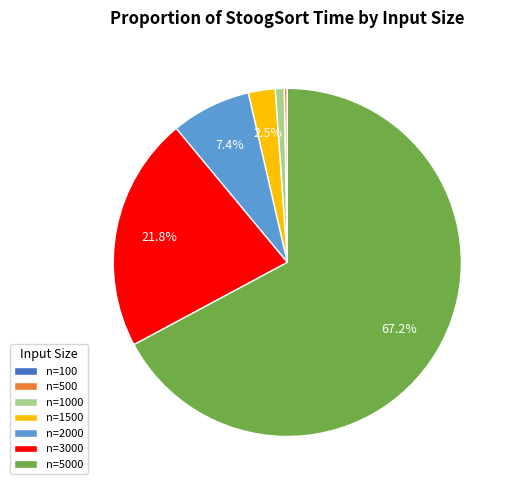

What portion of the pie excludes n=2000?

92.6%